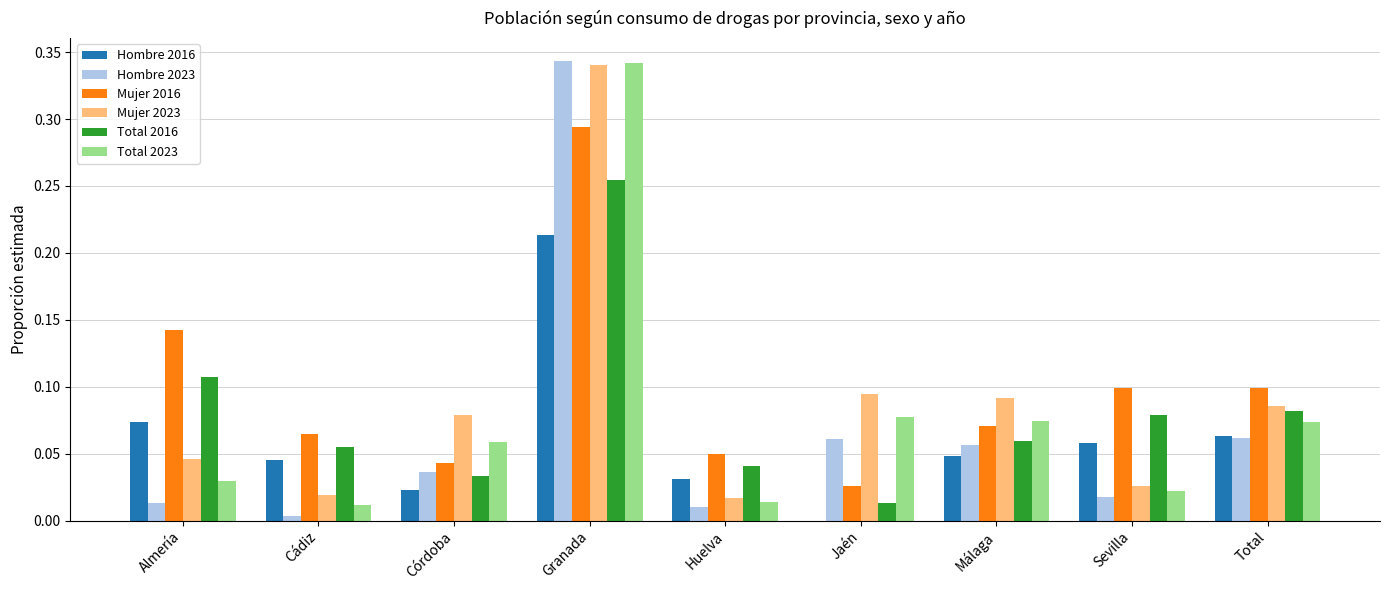

What is the sum of all Hombre 2023 values?

0.6